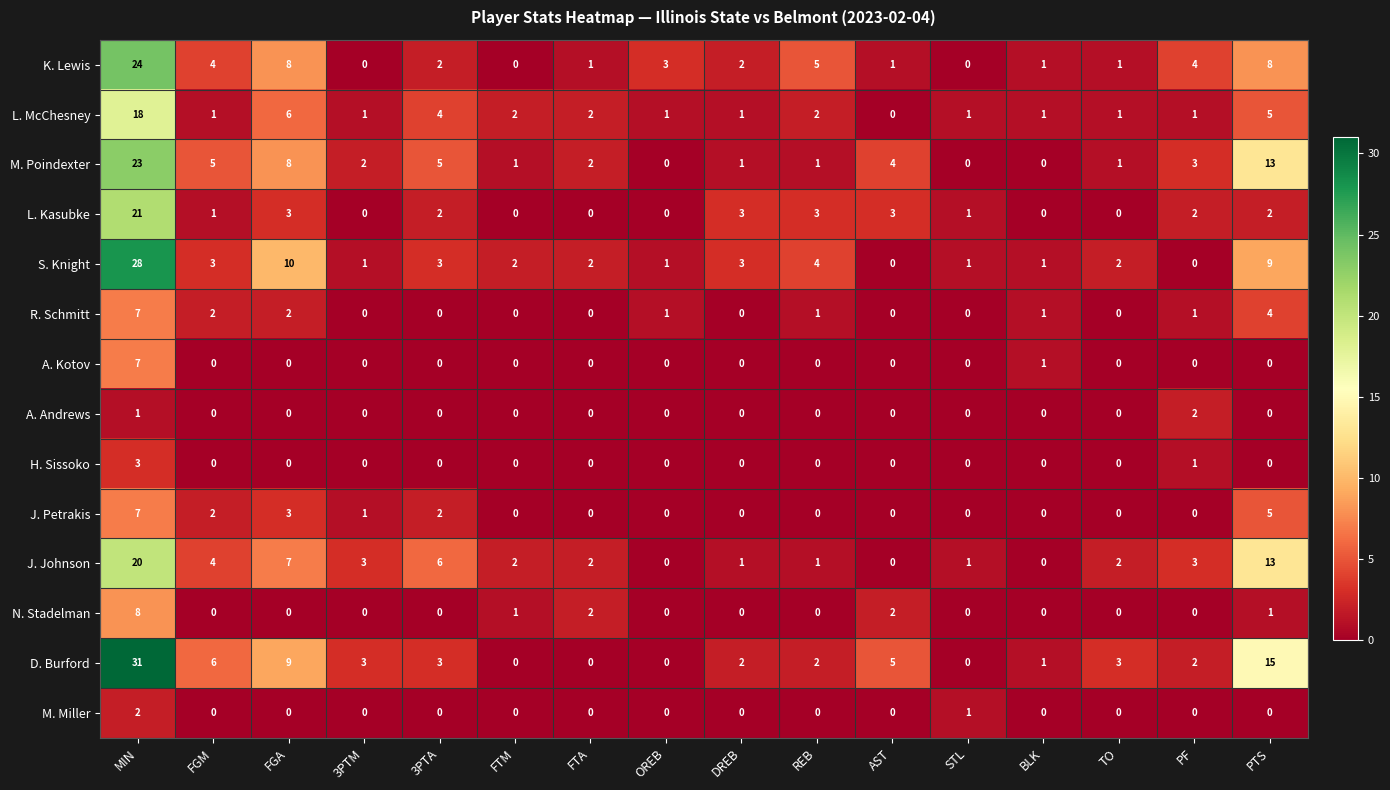

What is the greatest value displayed?

31